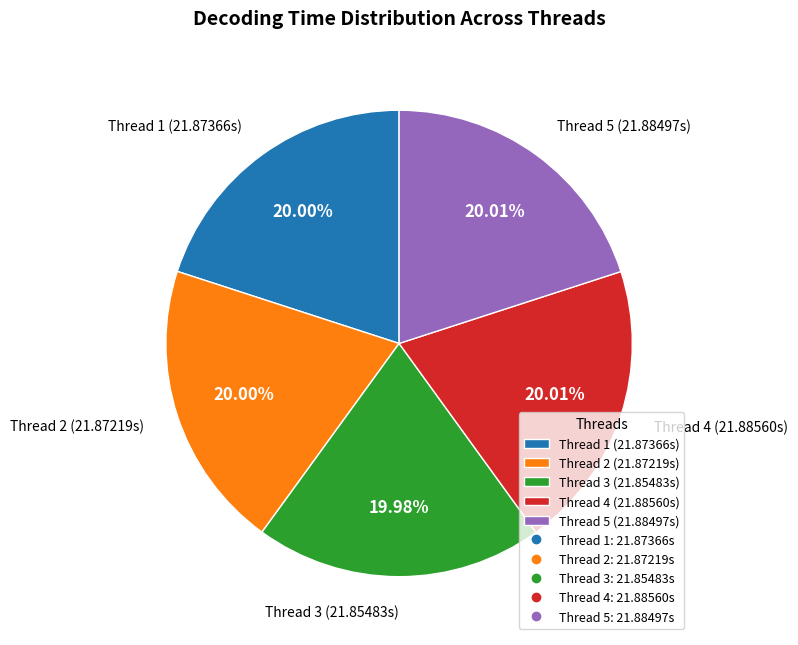

Is the sum of Thread 4 (21.88560s) and Thread 5 (21.88497s) greater than half?

No